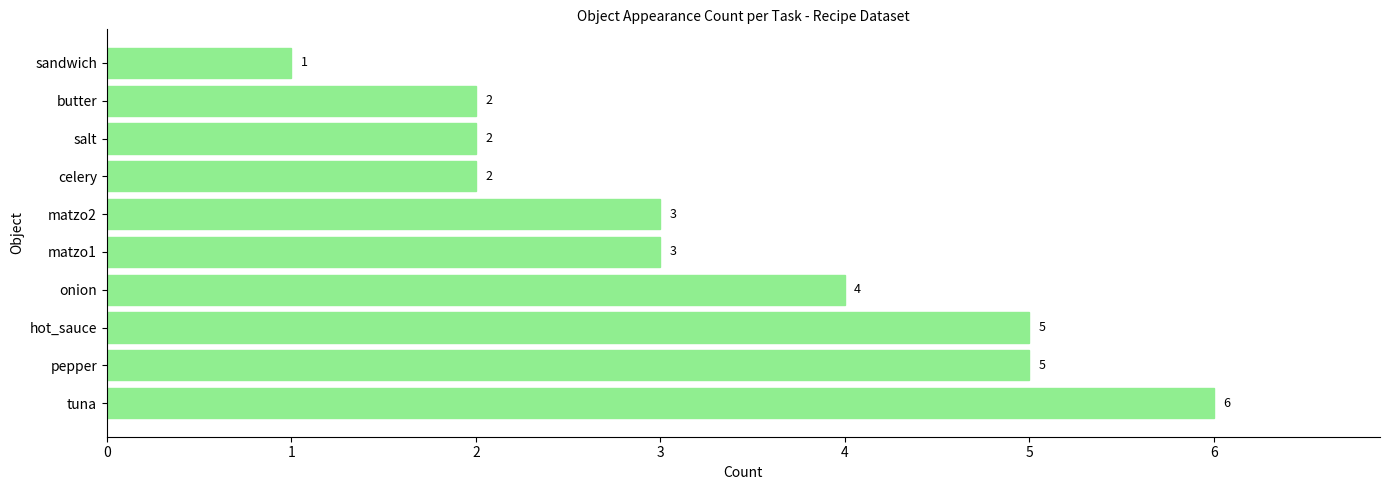

What is the sum of all values?

33